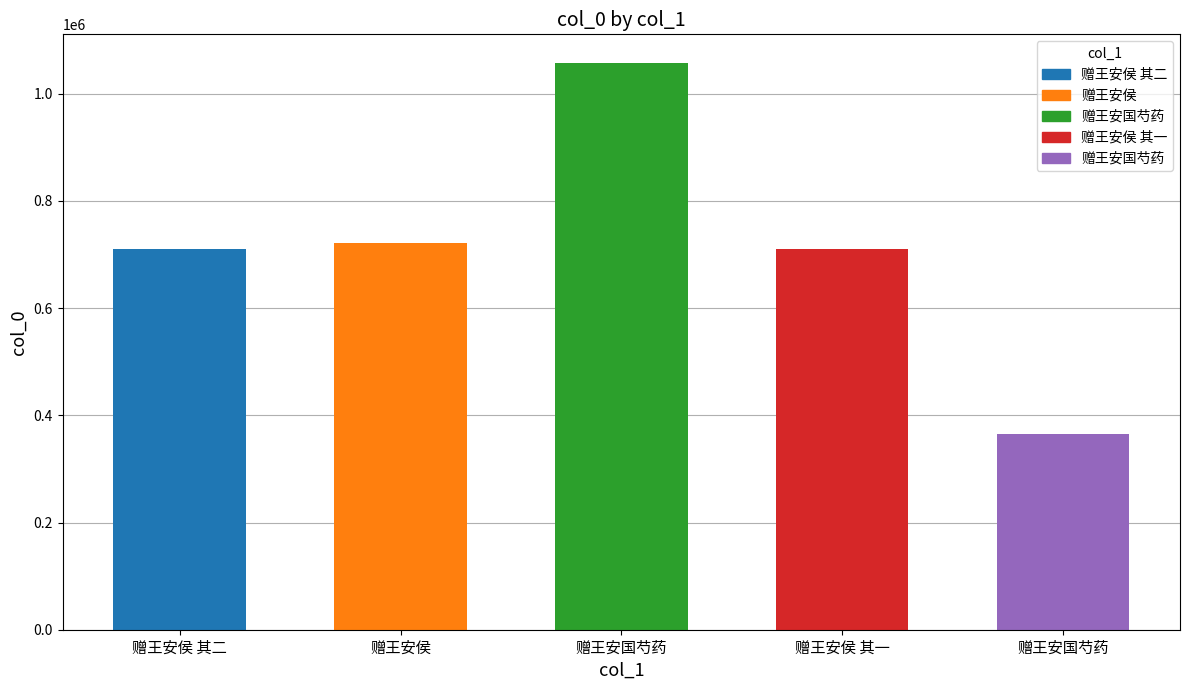

The value at 赠王安侯 其一 is 1187612. True or false?

False